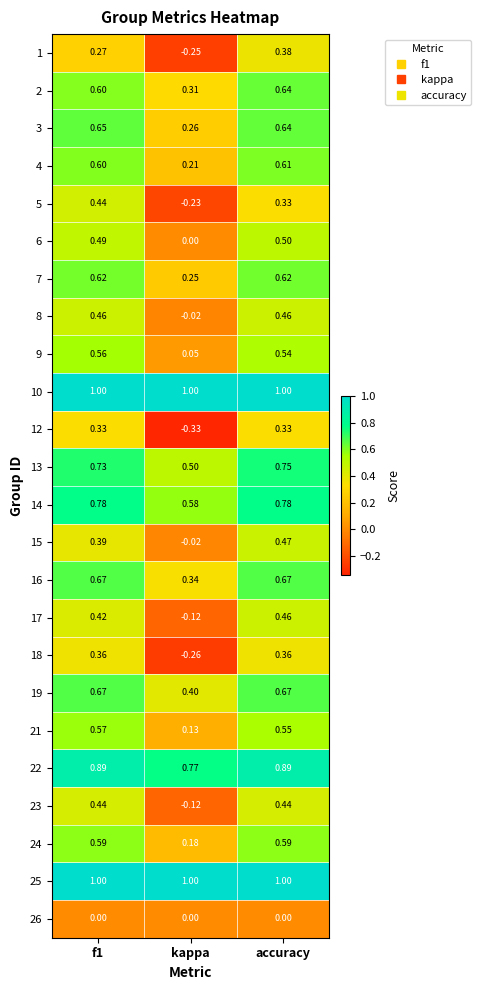

At which category does the chart reach its minimum across all series?

kappa